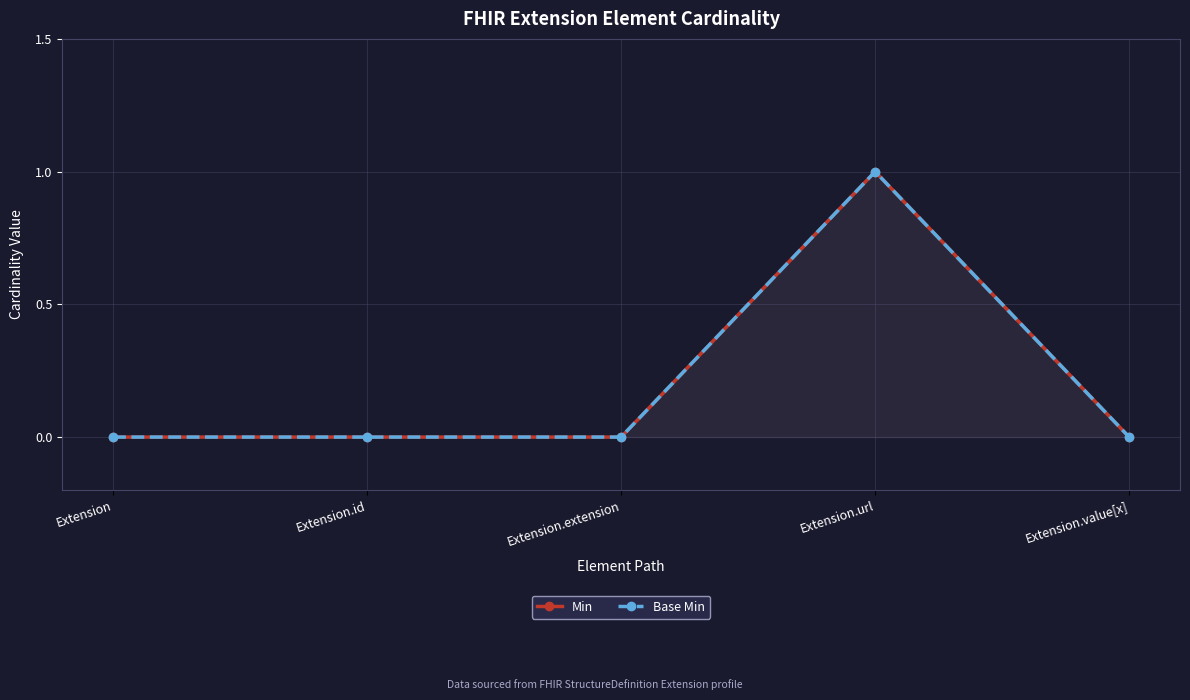

At how many categories does at least one series exceed 0?

1